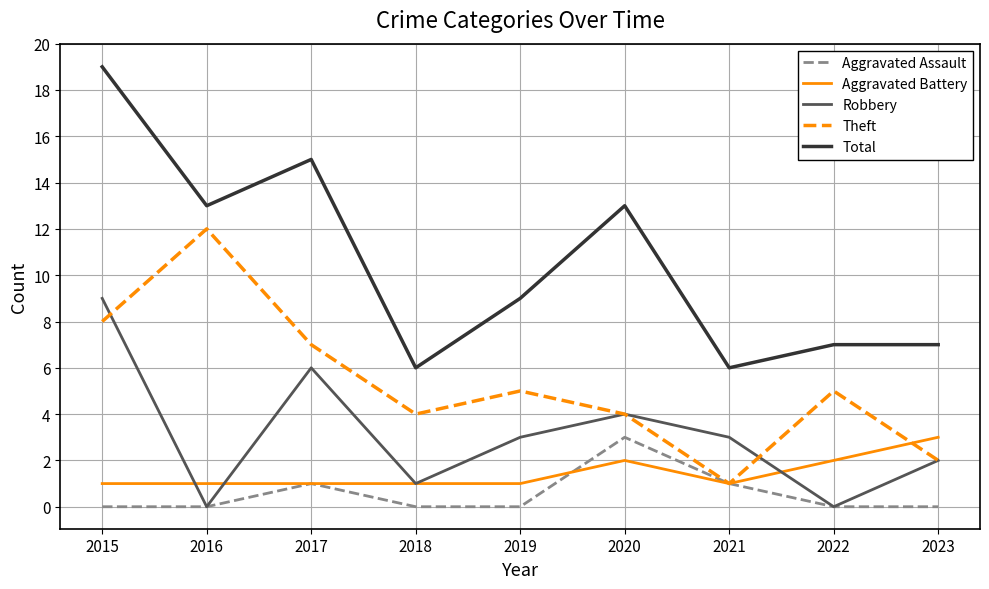

Reading left to right, transcribe all the data shown in this chart.

Aggravated Assault: 0	0	1	0	0	3	1	0	0
Aggravated Battery: 1	1	1	1	1	2	1	2	3
Robbery: 9	0	6	1	3	4	3	0	2
Theft: 8	12	7	4	5	4	1	5	2
Total: 19	13	15	6	9	13	6	7	7